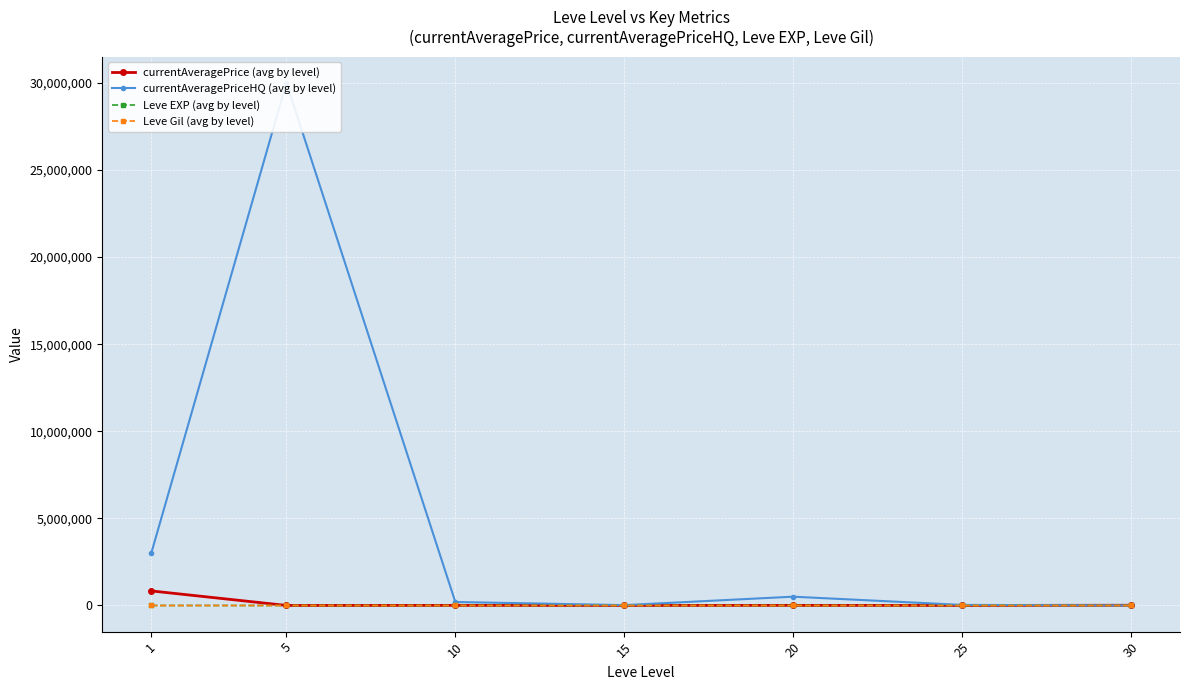

What is the difference between the maximum and minimum values in the currentAveragePriceHQ (avg by level) series?

29995000.0